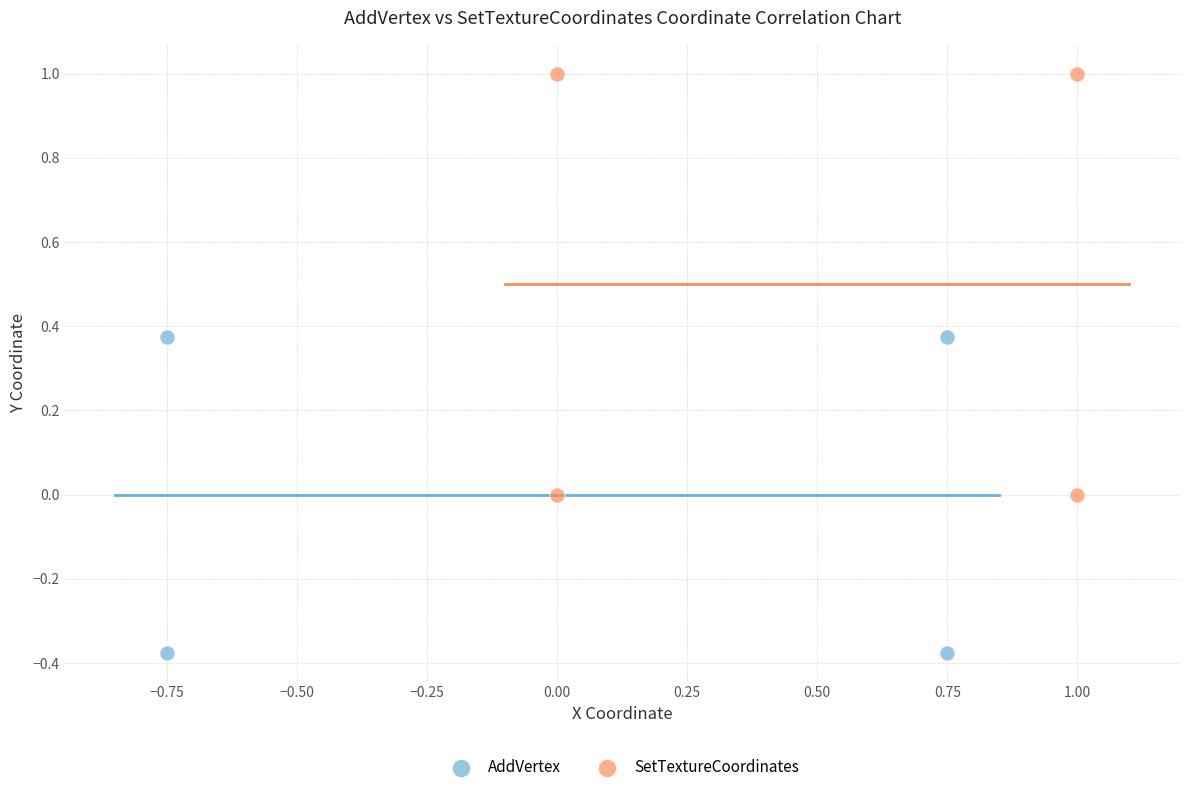

Which series has the largest Y range (max minus min)?

SetTextureCoordinates